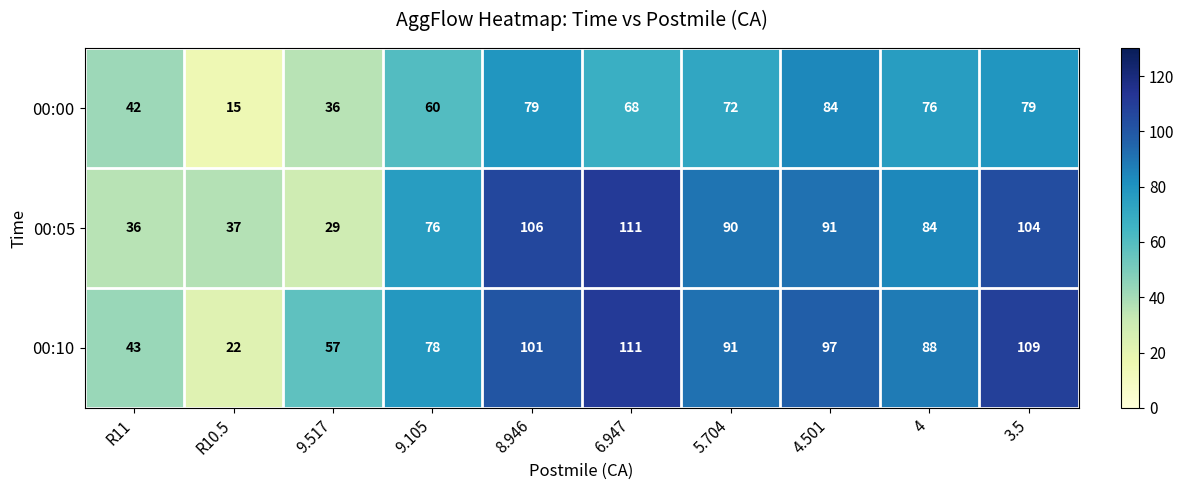

How many distinct data groups are displayed?

3